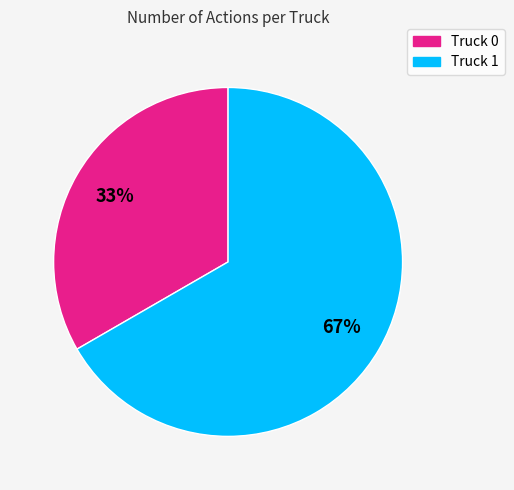

Which slice is the smallest?

Truck 0